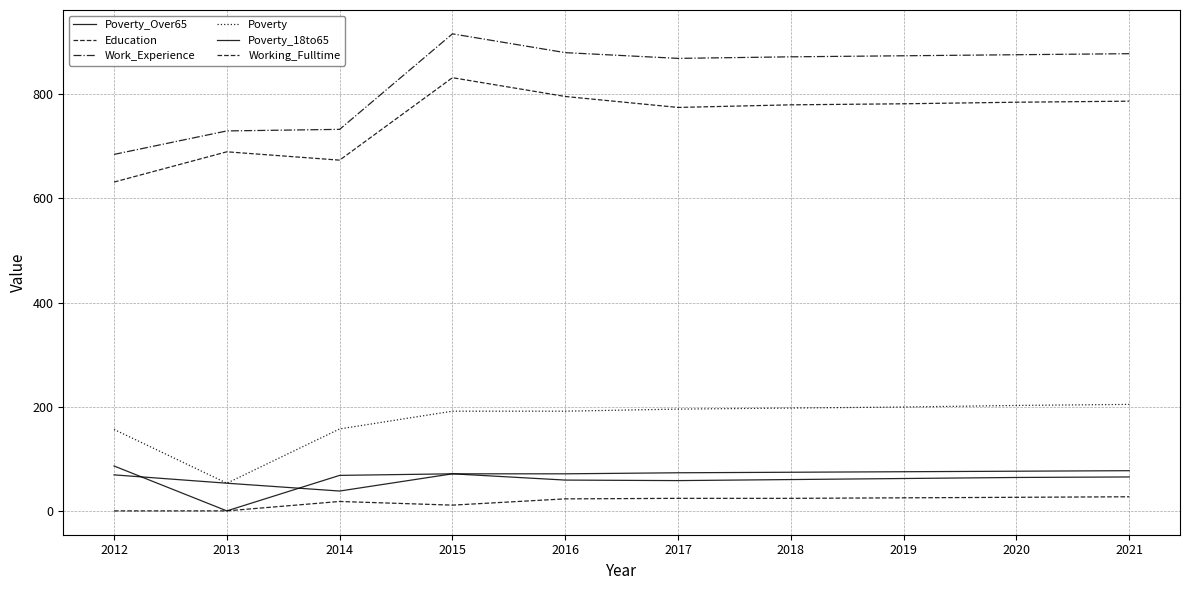

Count the number of categories in the chart.

10